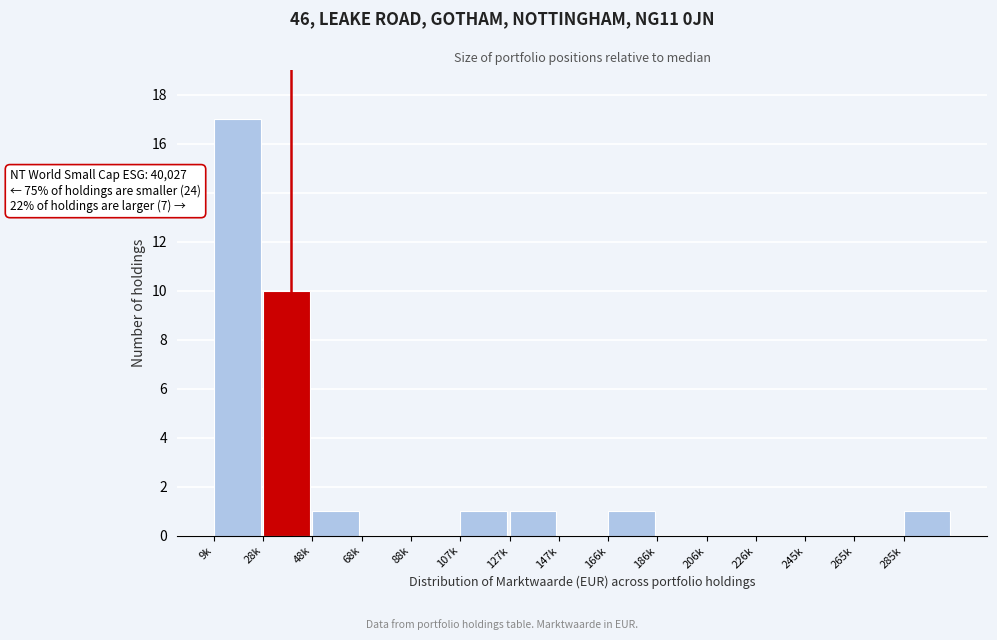

Reading left to right, what are all the values shown in this chart?

9k=17	28k=10	48k=1	68k=0	88k=0	107k=1	127k=1	147k=0	166k=1	186k=0	206k=0	226k=0	245k=0	265k=0	285k=1